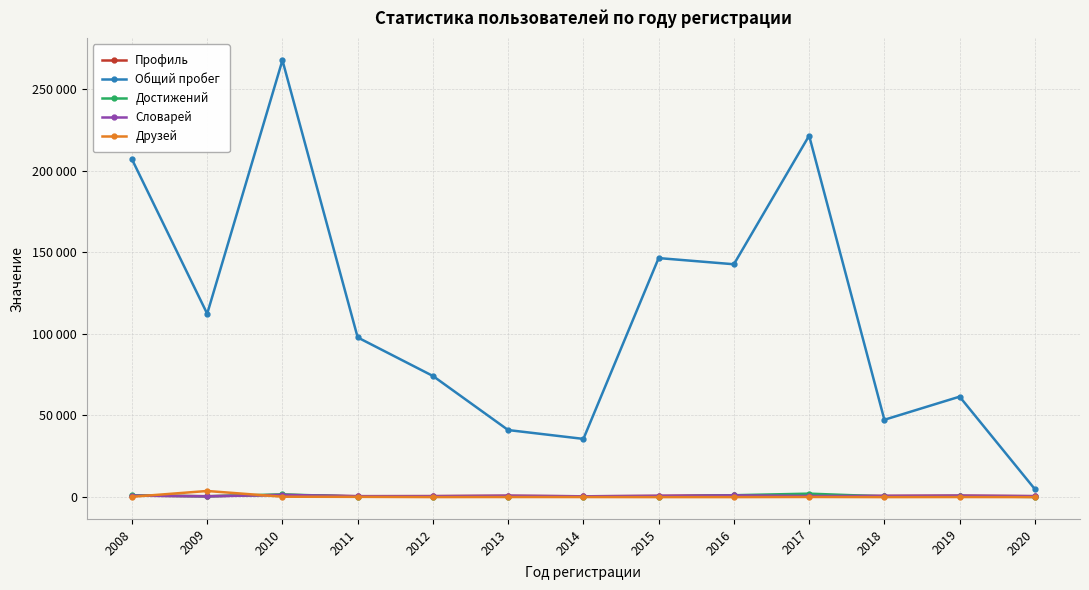

What are all the series names shown in the legend?

Профиль, Общий пробег, Достижений, Словарей, Друзей